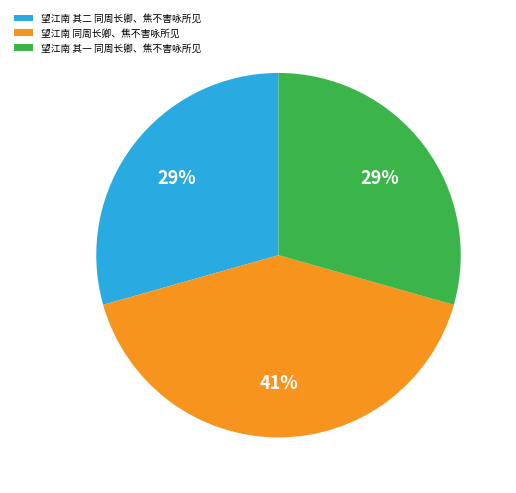

To the nearest percent, what is the average slice percentage?

33%